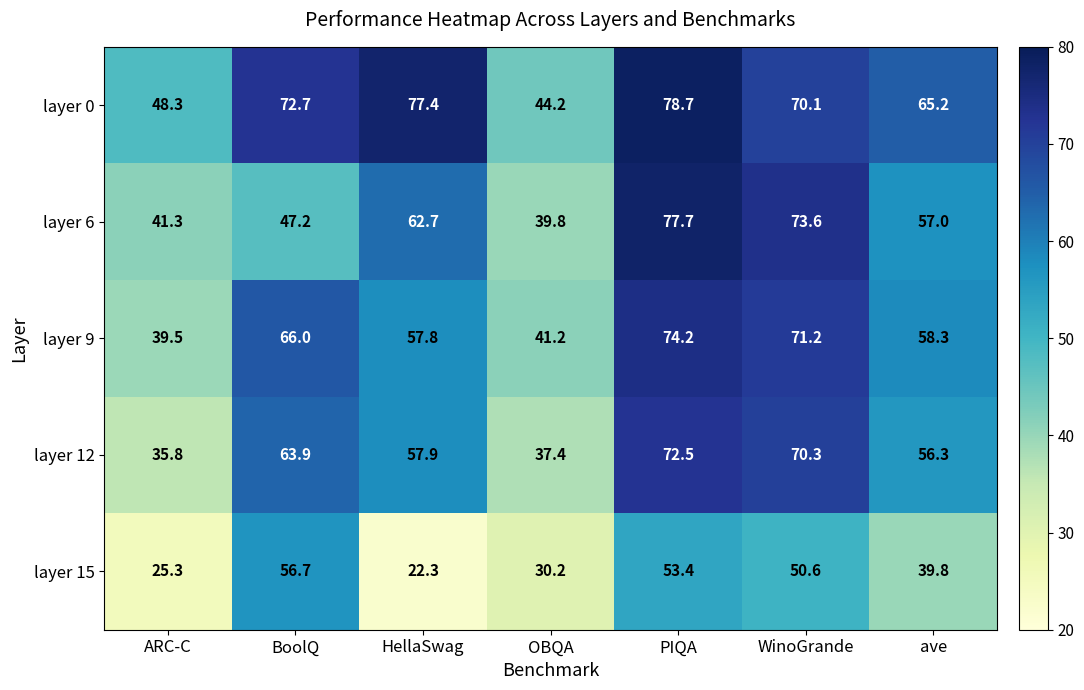

What is the spread (max minus min) of values at ARC-C?

23.0